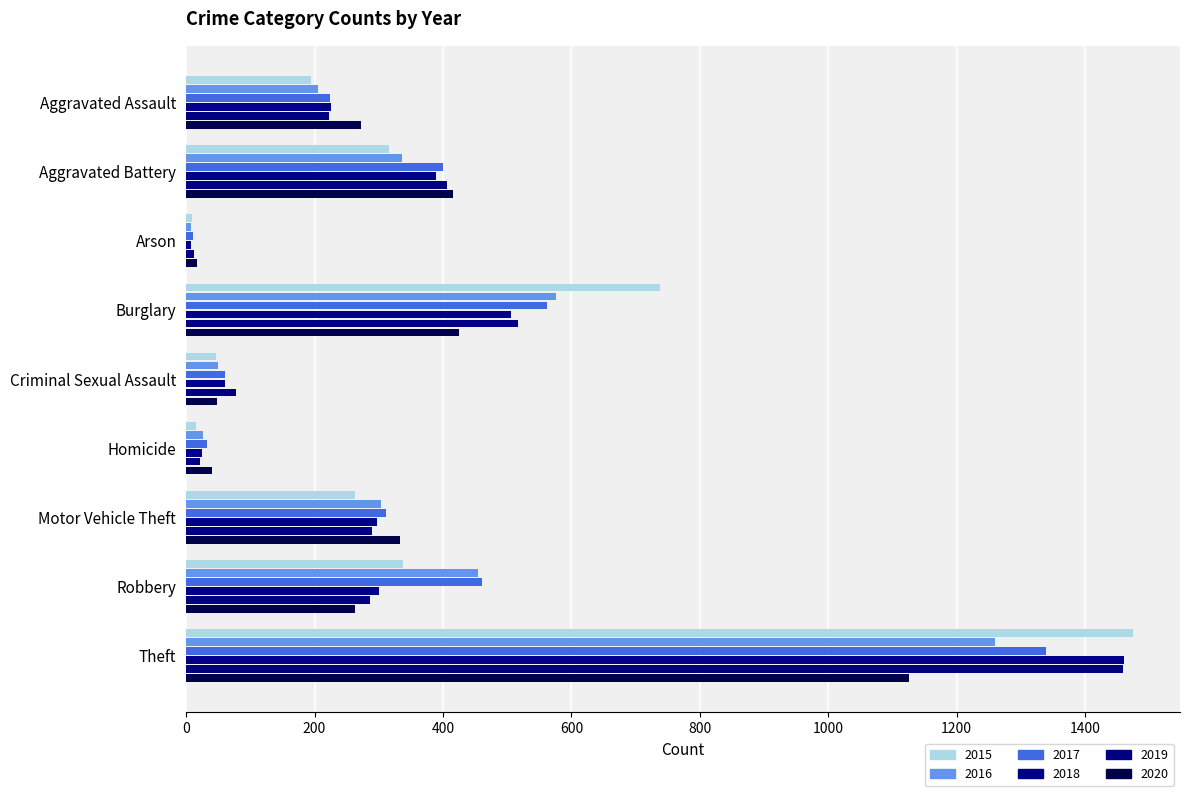

Reading right to left, transcribe all the data shown in this chart.

2015: 1474	337	263	15	46	738	9	316	194
2016: 1259	454	304	26	50	576	7	336	206
2017: 1339	460	312	33	61	562	10	400	224
2018: 1461	301	298	25	60	506	7	389	225
2019: 1459	287	290	22	77	517	12	407	223
2020: 1125	263	333	41	48	425	17	416	273